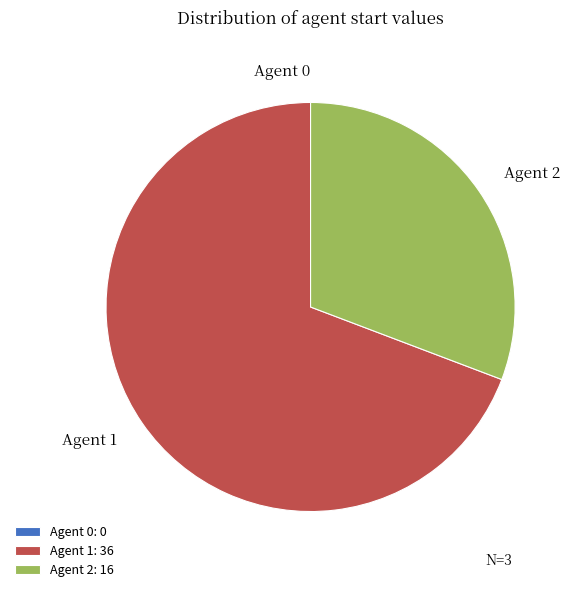

True or false: Agent 1: 36 accounts for 83% of the total.

False